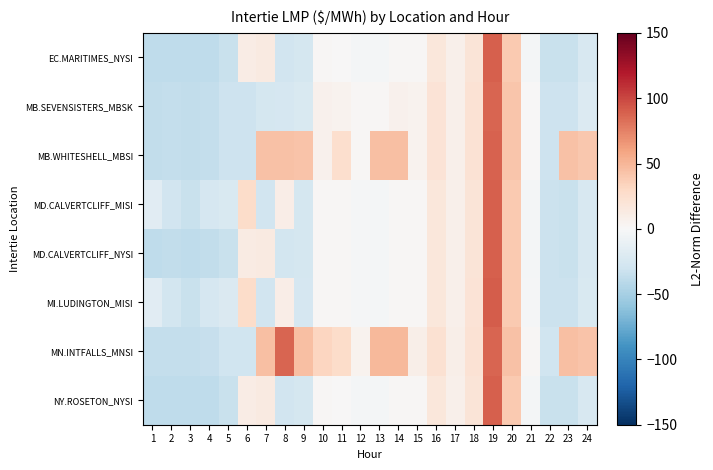

What is the difference between the highest and lowest values at 13?

51.0